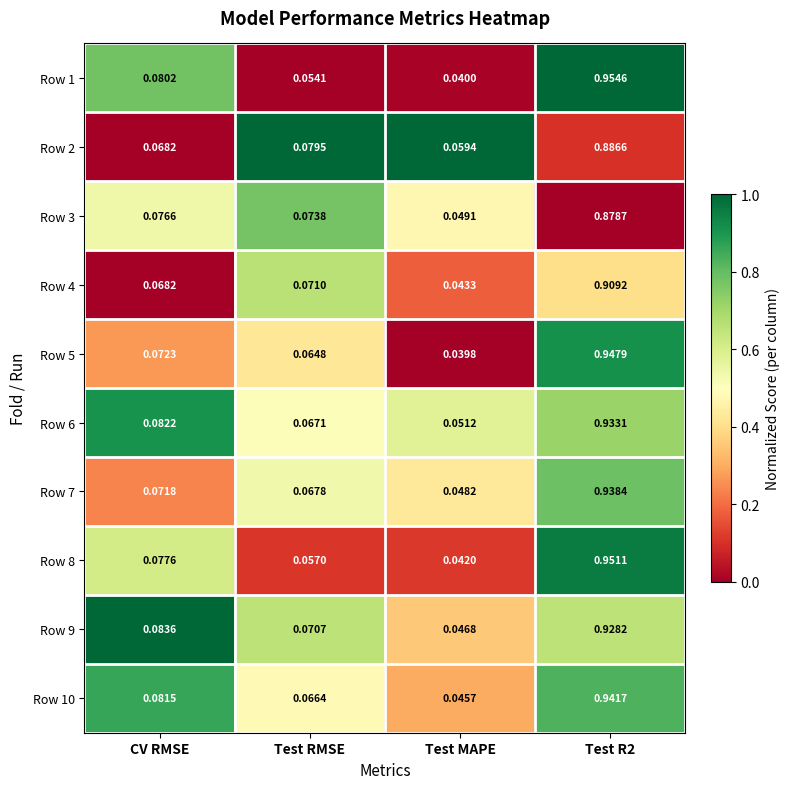

At which label is Row 9 closest to 0?

Test MAPE